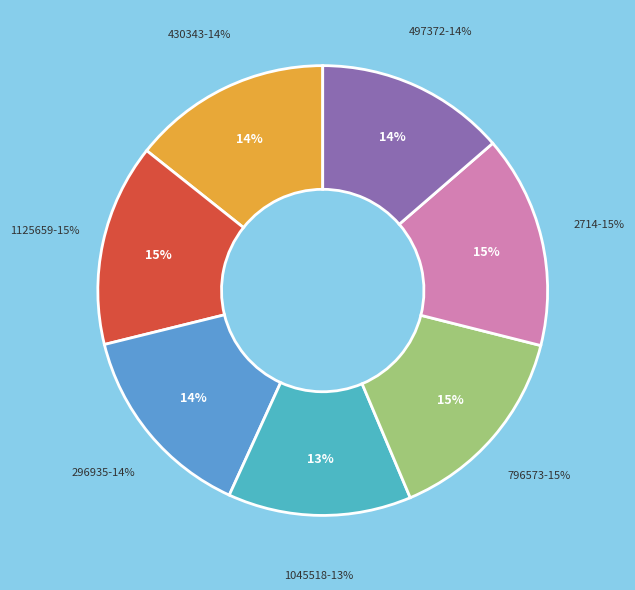

True or false: 1045518 accounts for 13% of the total.

True